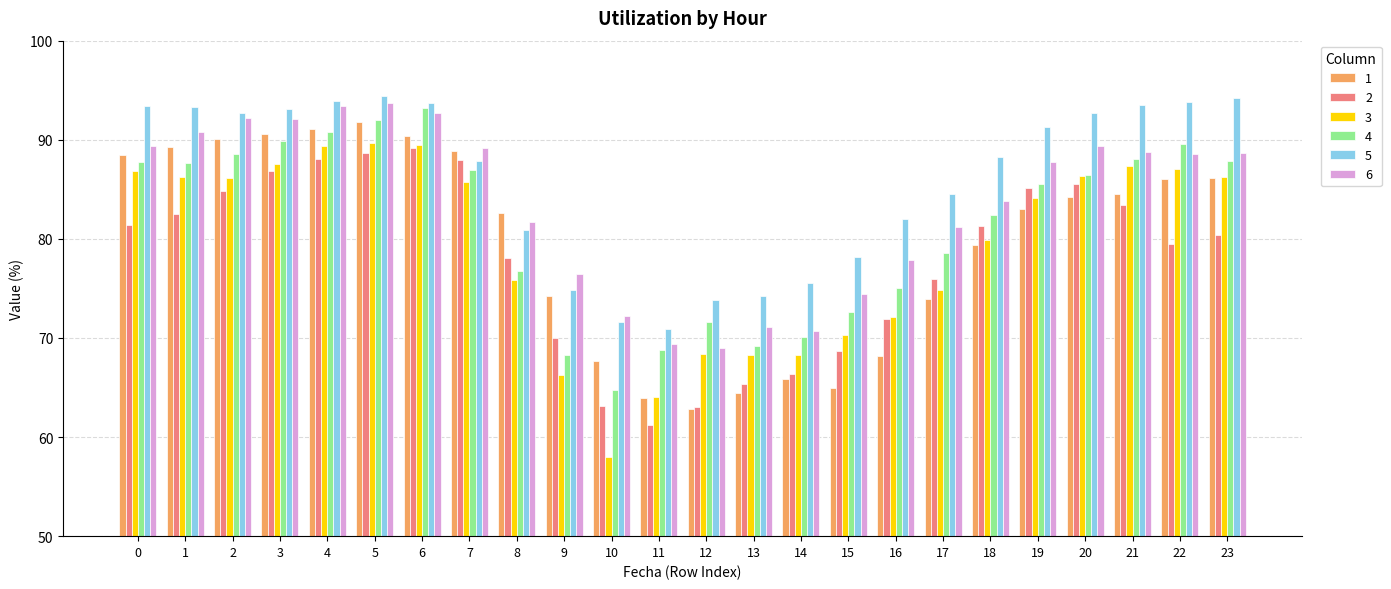

The 1 series shows 41.4 at 16. True or false?

False